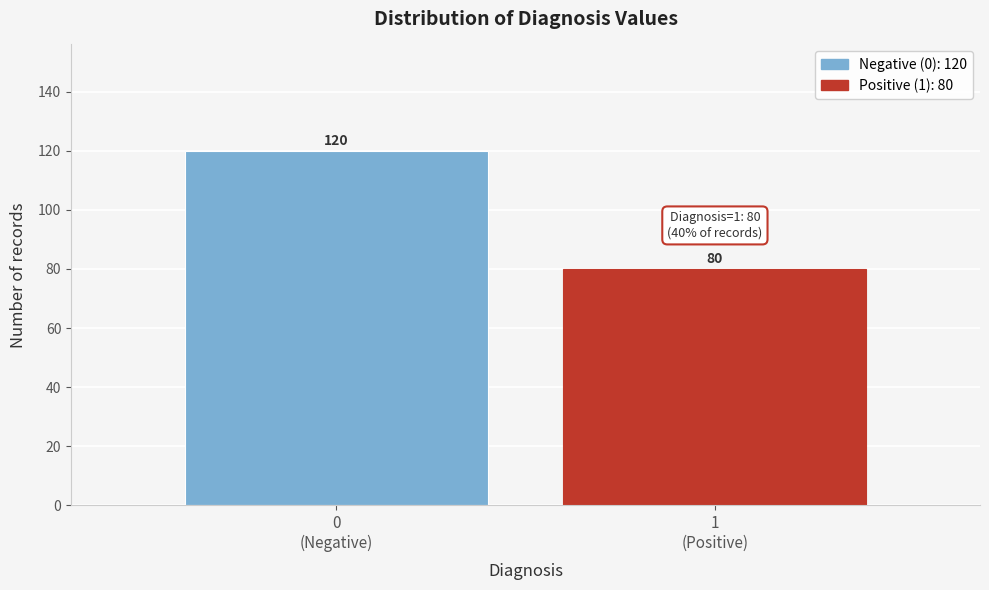

Reading left to right, list all the values displayed in this chart.

120	80